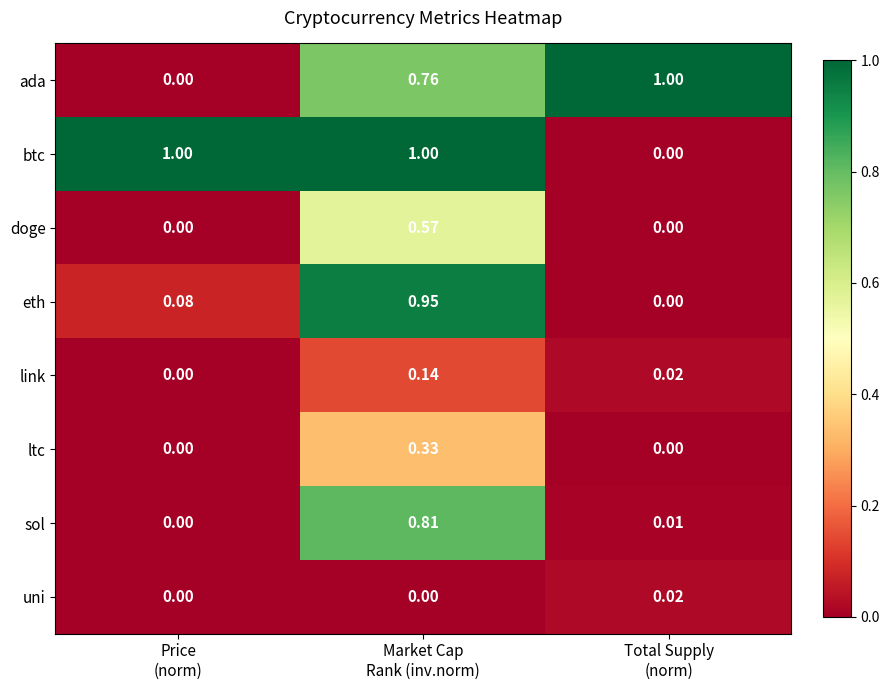

Which series has the largest total across all categories?

btc